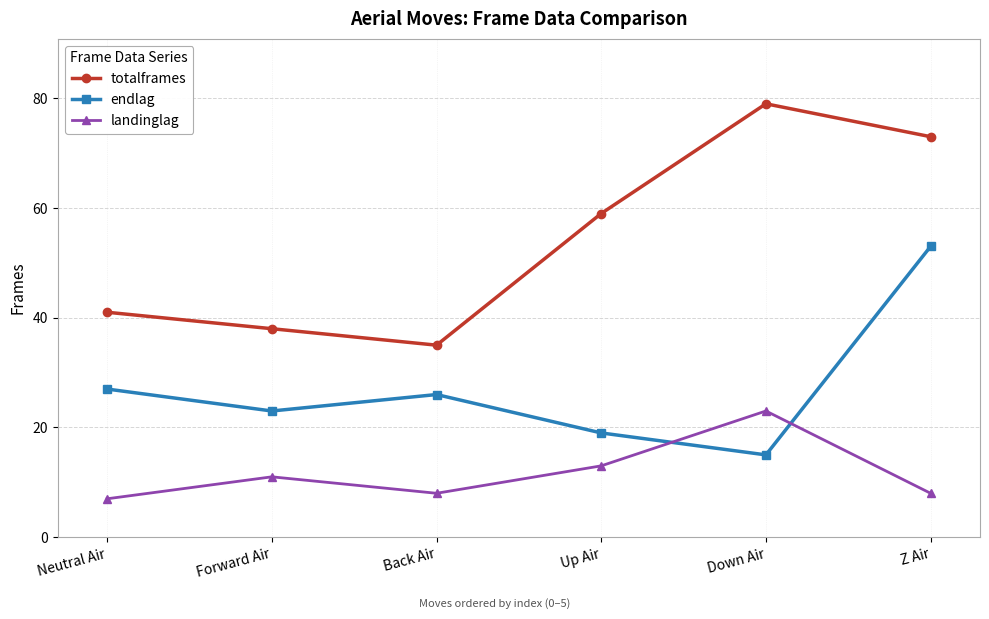

How many interior local valleys does the totalframes series have?

1